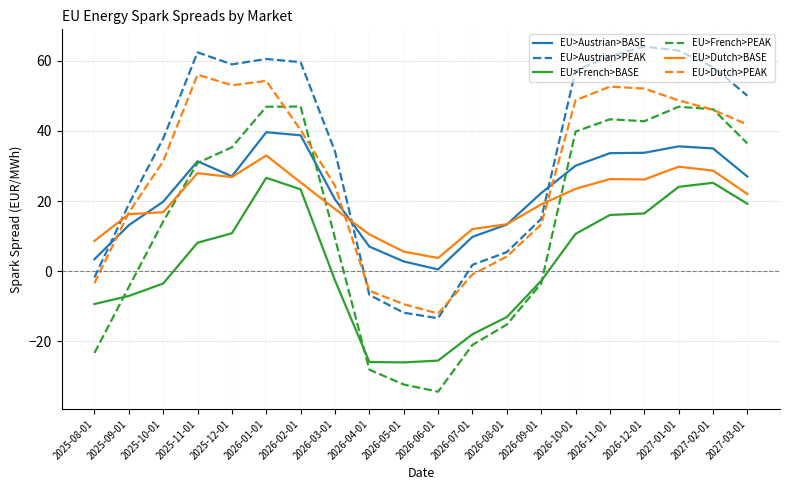

Does the chart have visible grid lines?

Yes